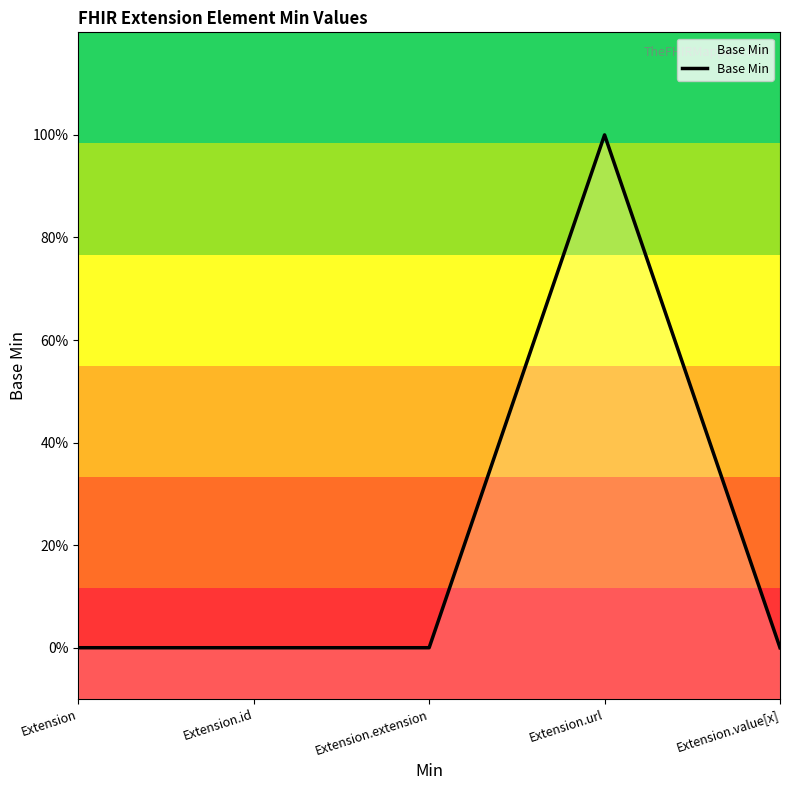

How many lines are shown in the chart?

1